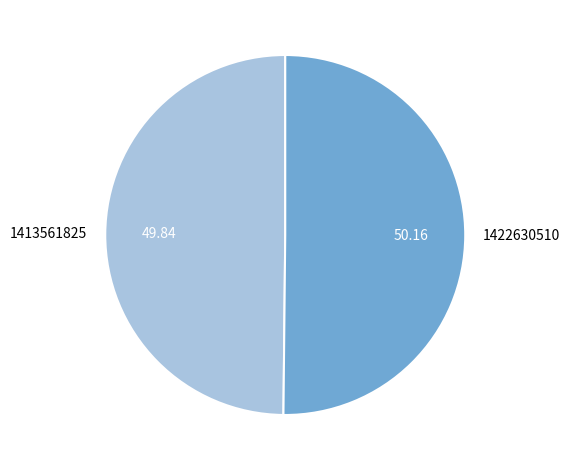

Do 1422630510 and 1413561825 together represent more than half of the pie?

Yes